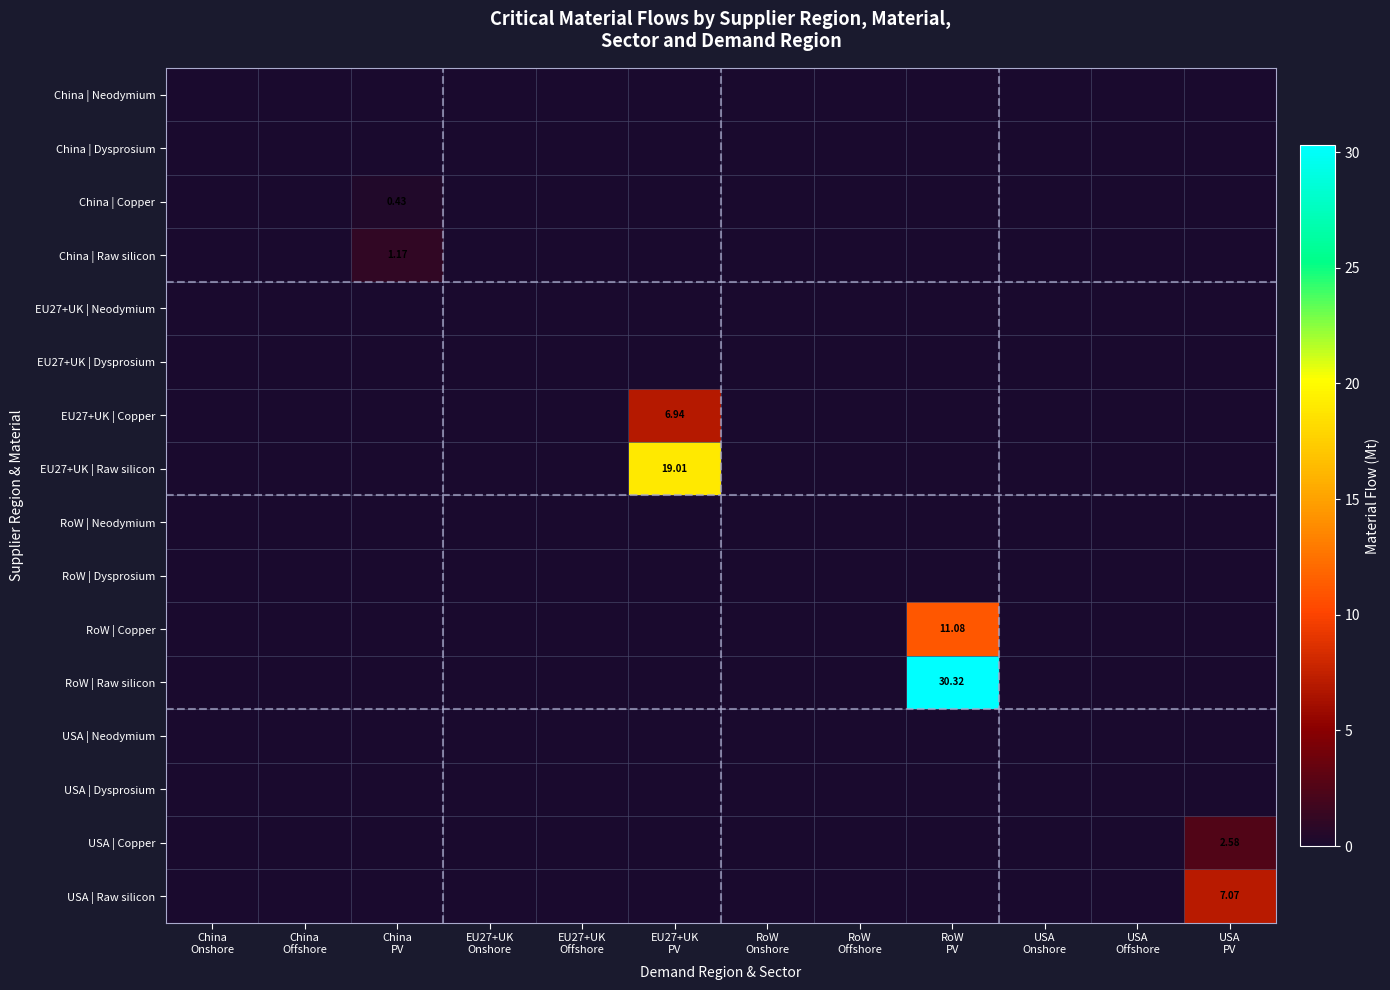

At which category does the chart reach its minimum across all series?

China
Onshore